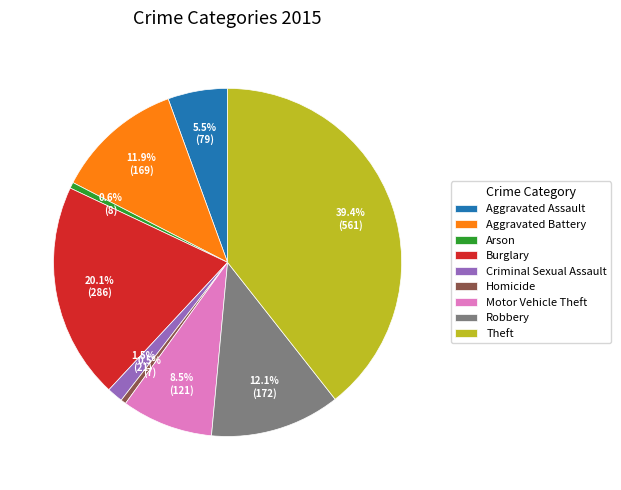

What portion of the pie excludes Aggravated Battery?

88.1%